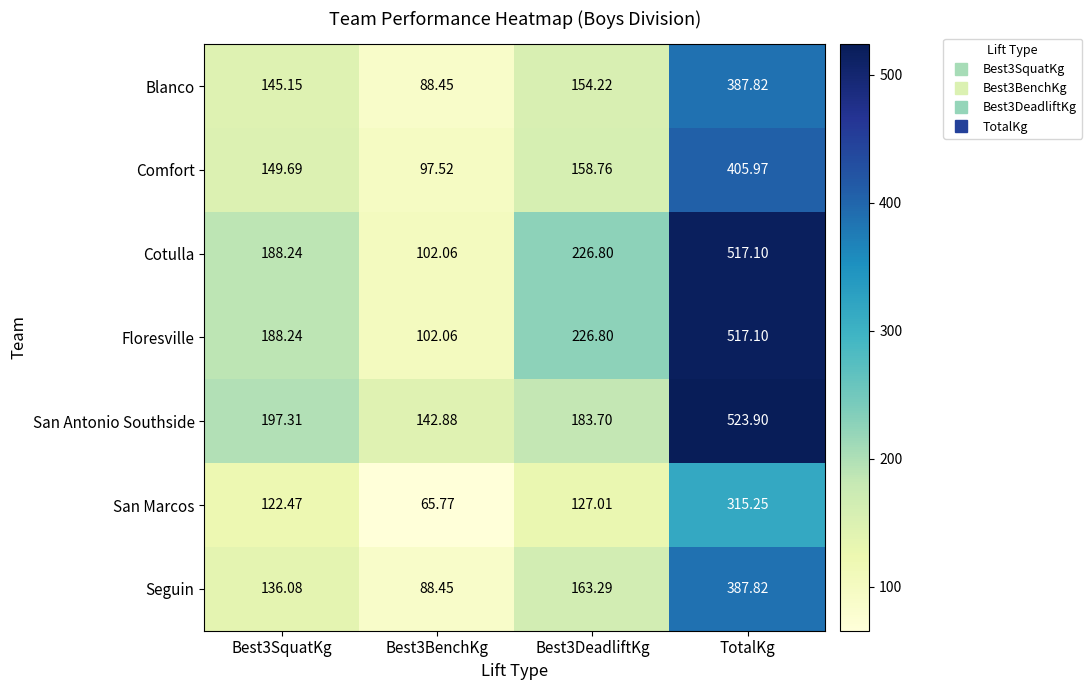

Is the value of Comfort at Best3DeadliftKg greater than the value of Cotulla at Best3DeadliftKg?

No